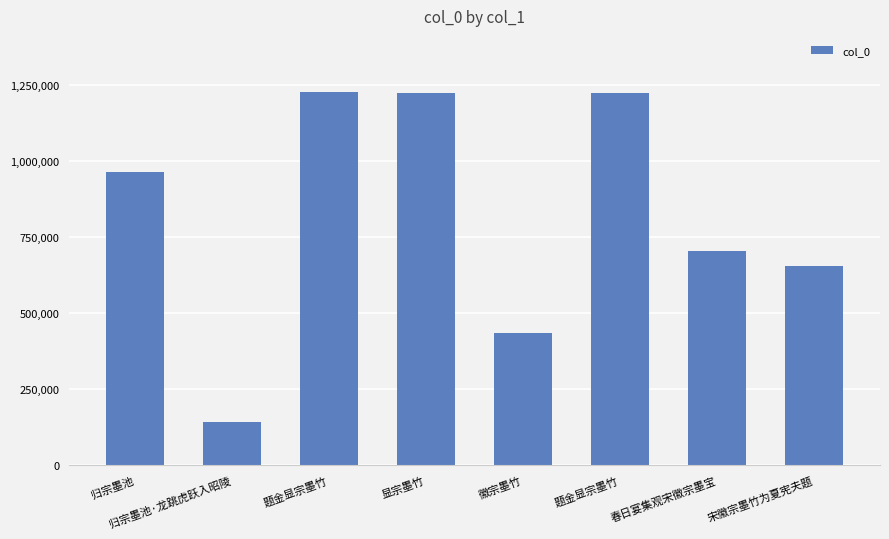

How many distinct data groups are displayed?

1